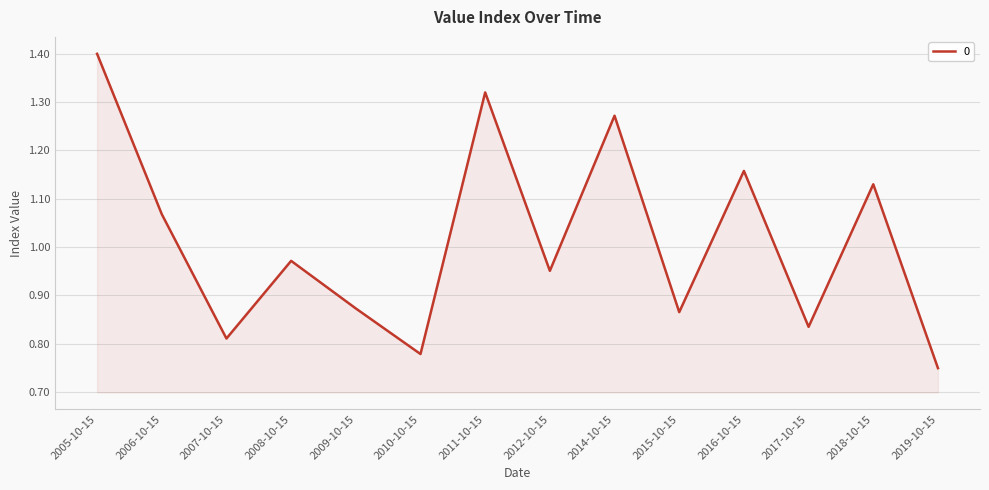

Does the chart display data point markers on the line(s)?

No